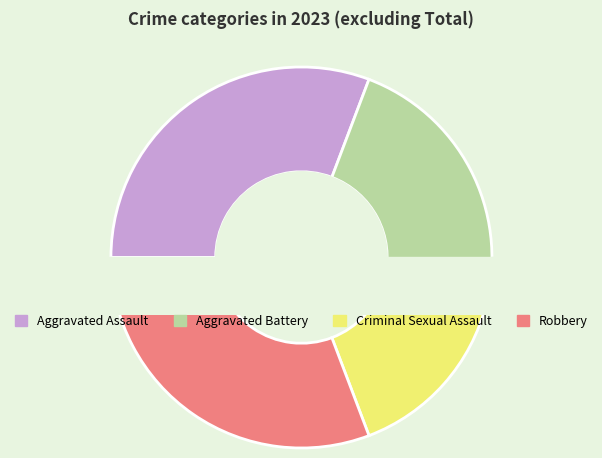

Do Criminal Sexual Assault and Aggravated Battery together represent more than half of the pie?

No